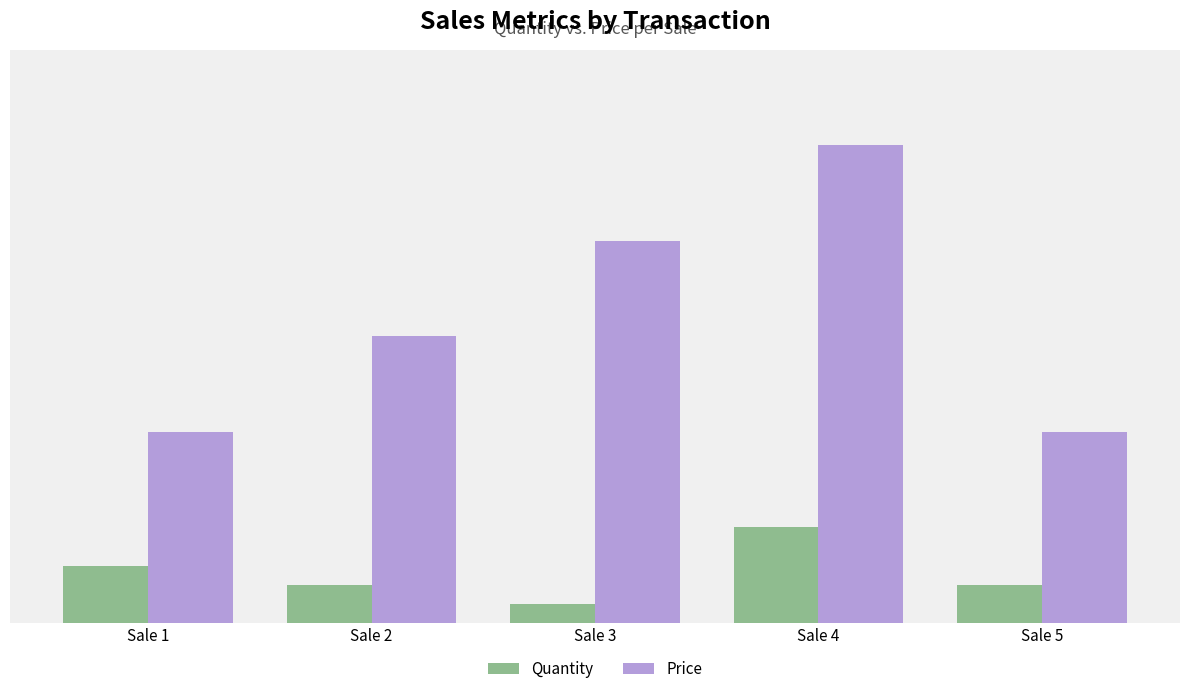

At which category is the sum across all series the highest?

Sale 4